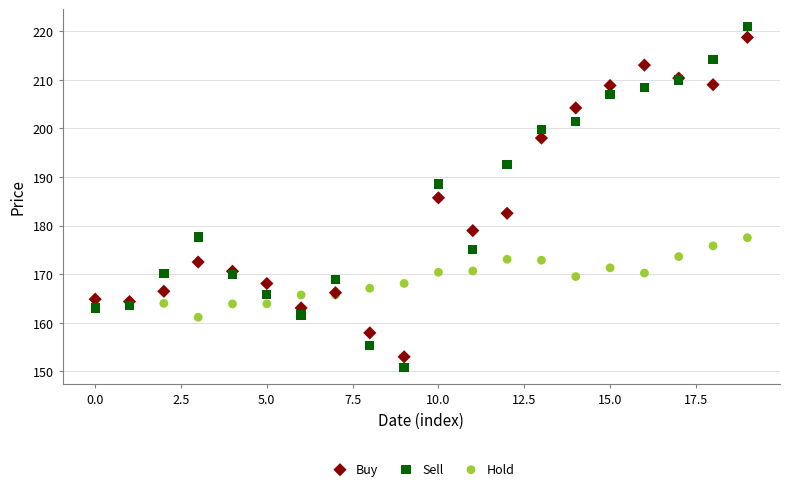

Which series has the largest Y range (max minus min)?

Sell